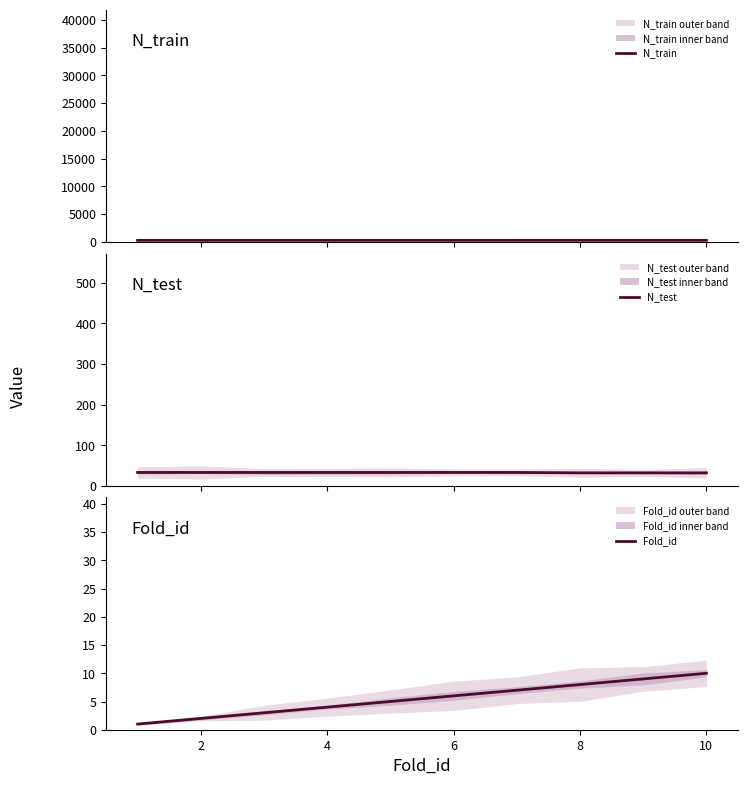

True or false: Fold_id and N_train cross at least once.

False